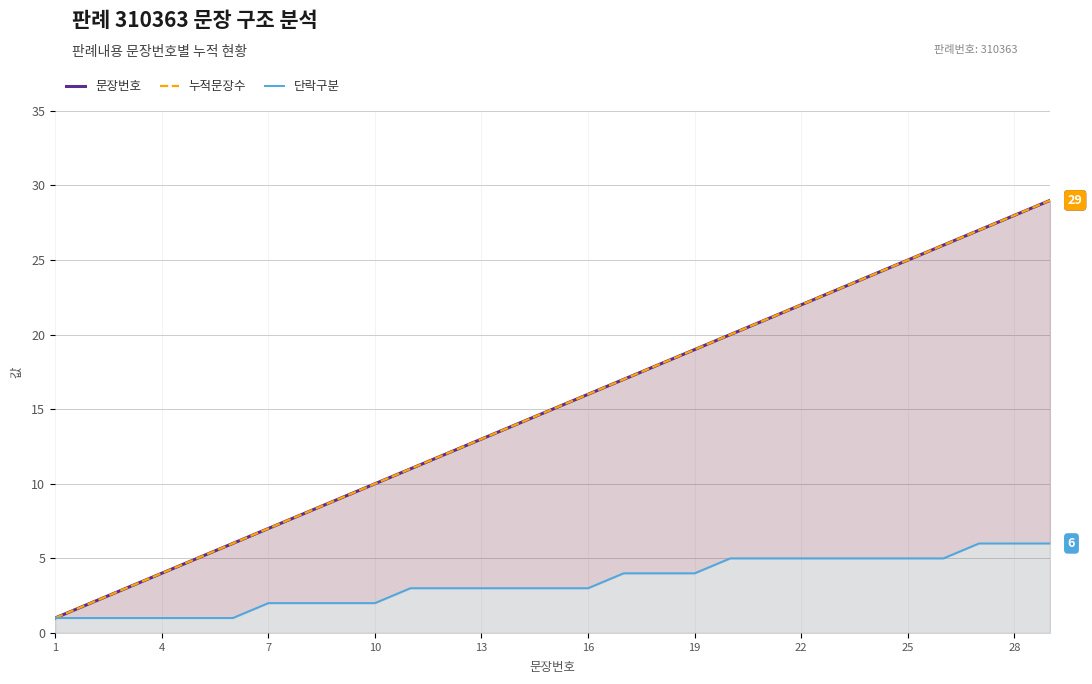

Count the 단락구분 values in the range 2 to 5.

20